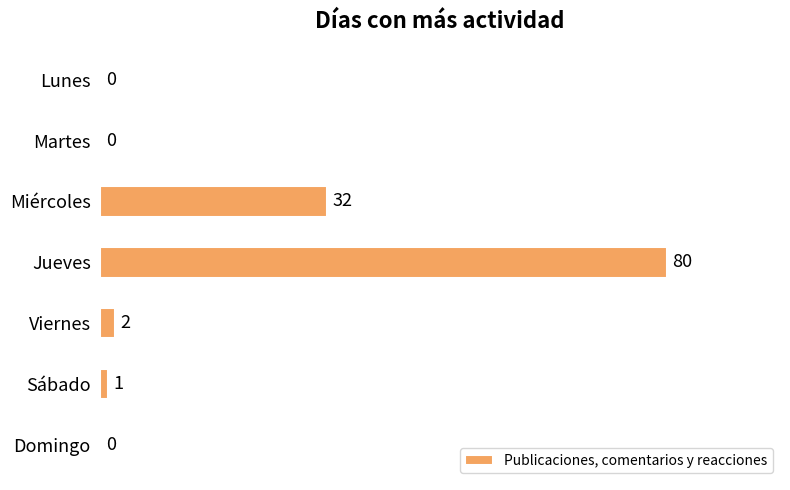

Is it true that the value at Miércoles is 32?

True